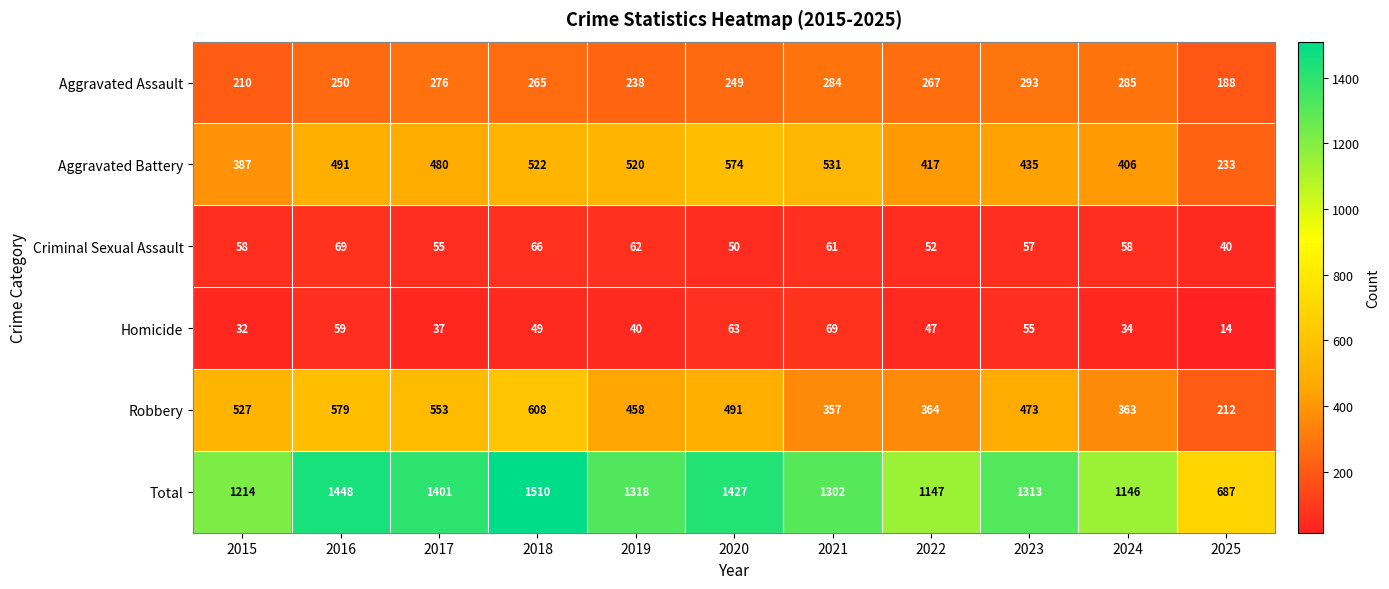

How many data points does each series have?

11